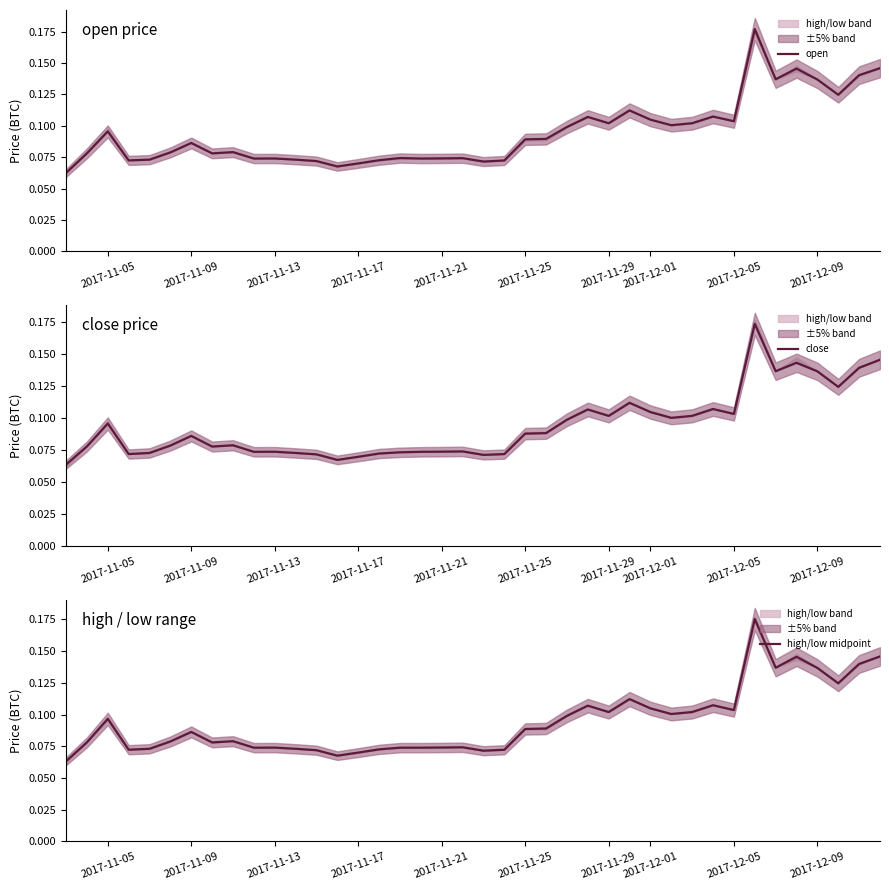

True or false: open has a value of 0.1 at 16.

False